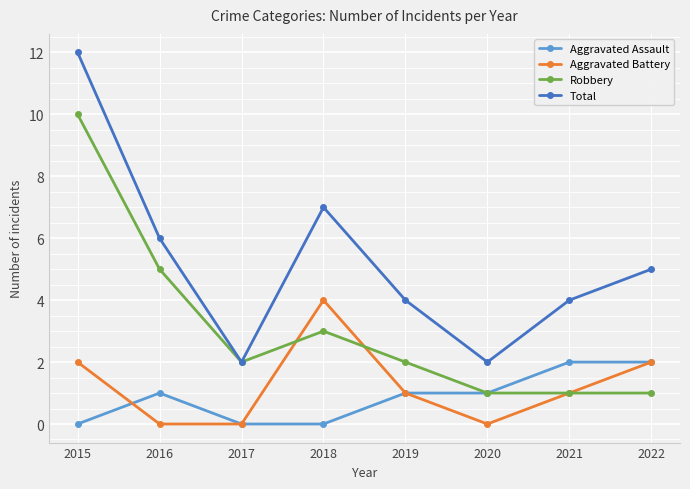

Where is the first local minimum for Total?

2017